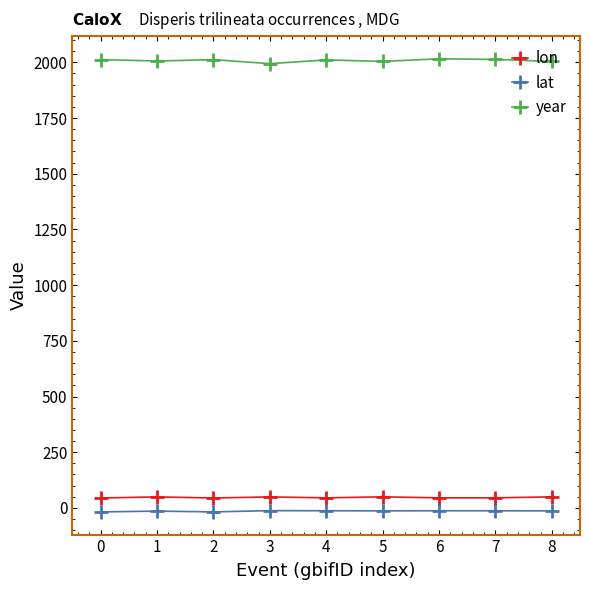

What is the sum of all lon values?

422.3